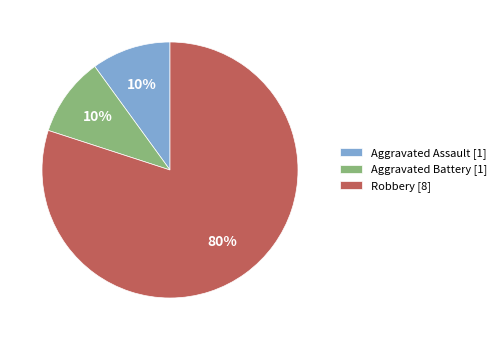

Is it true that Aggravated Battery is 1% of the pie?

False